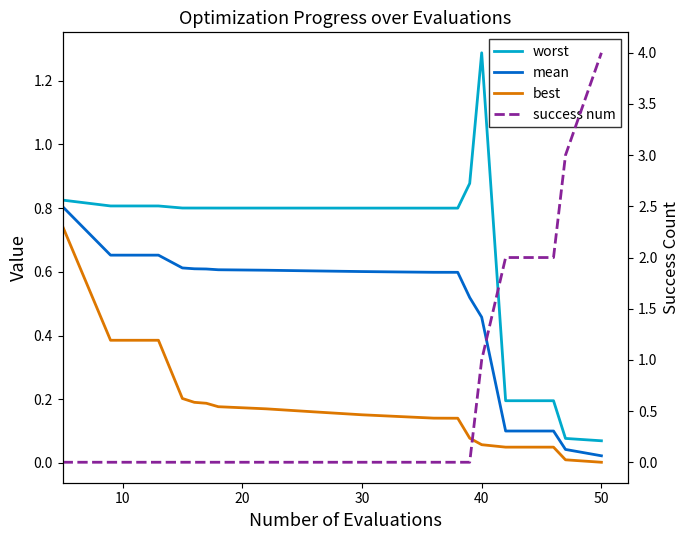

How many intersections are there between success num and mean?

1